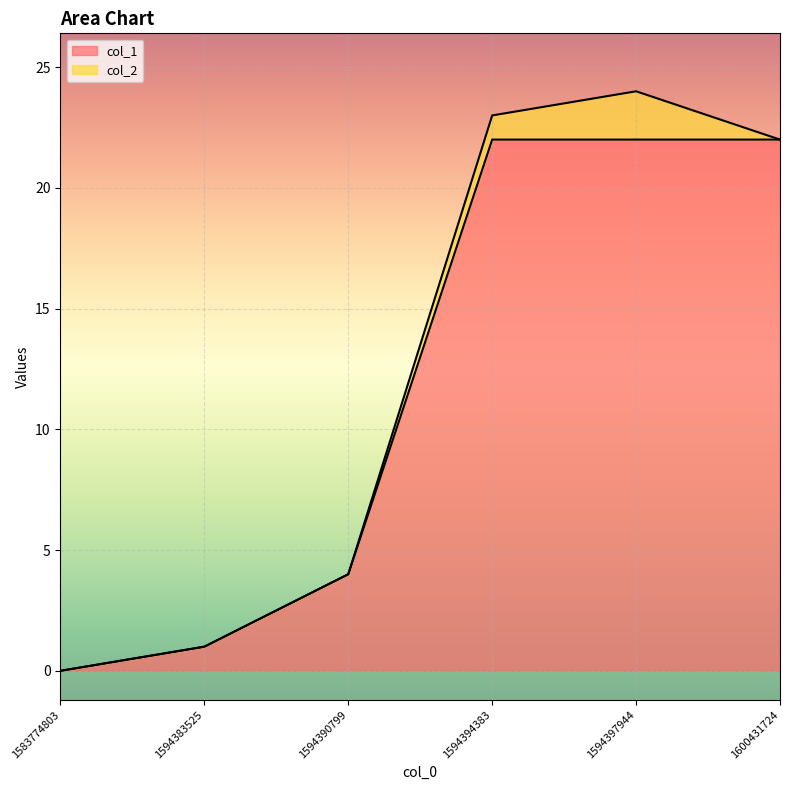

The value at 1583774803 is -7. True or false?

False